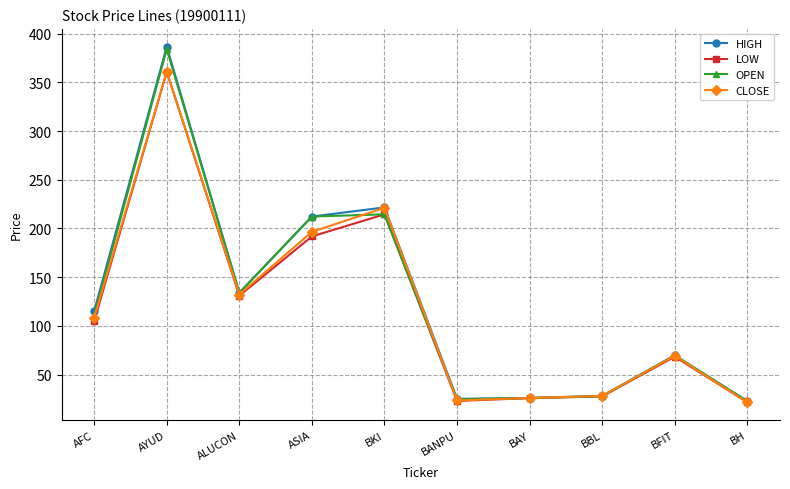

What is the label of the 8th point from the left?

BBL